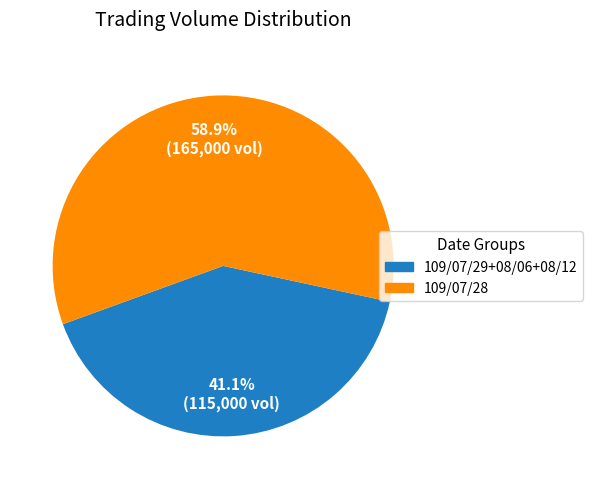

Does any single category account for the majority?

Yes